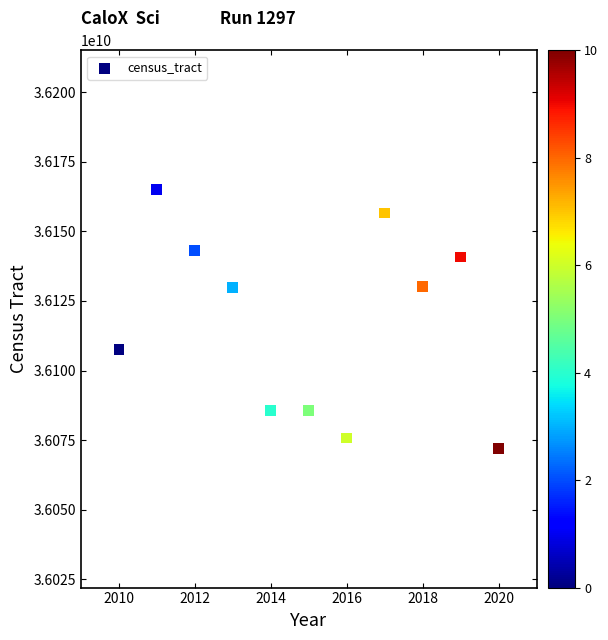

What is the average X value?

2015.0